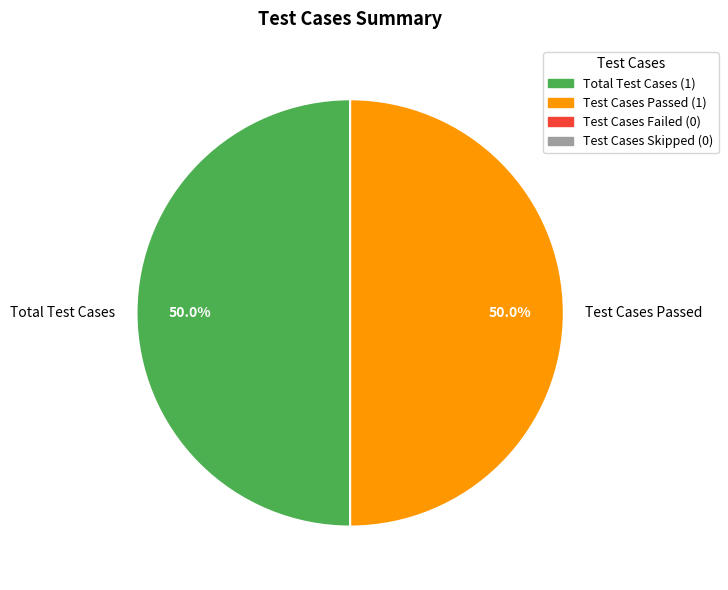

What portion of the pie excludes Test Cases Passed?

50.0%